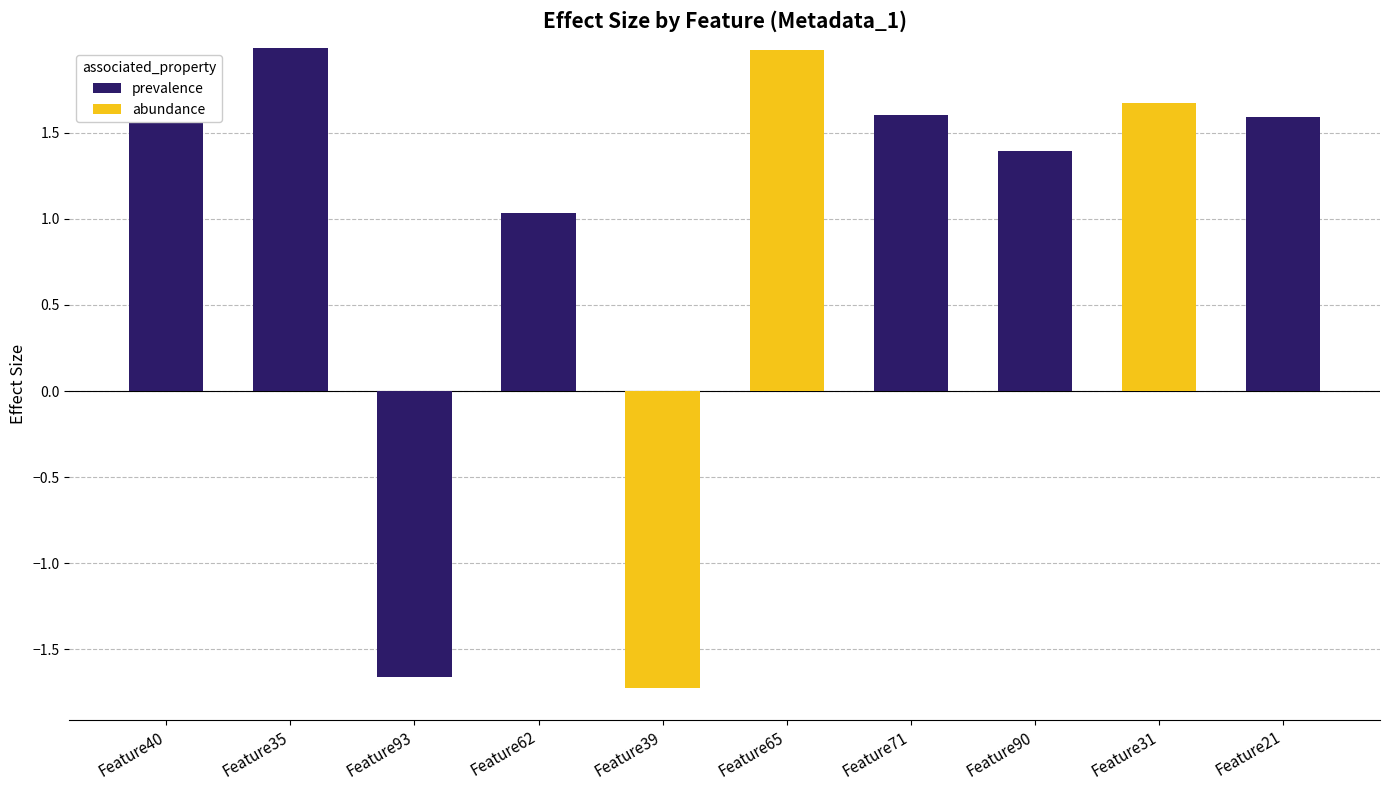

Which has a higher value, Feature71 or Feature39?

Feature71